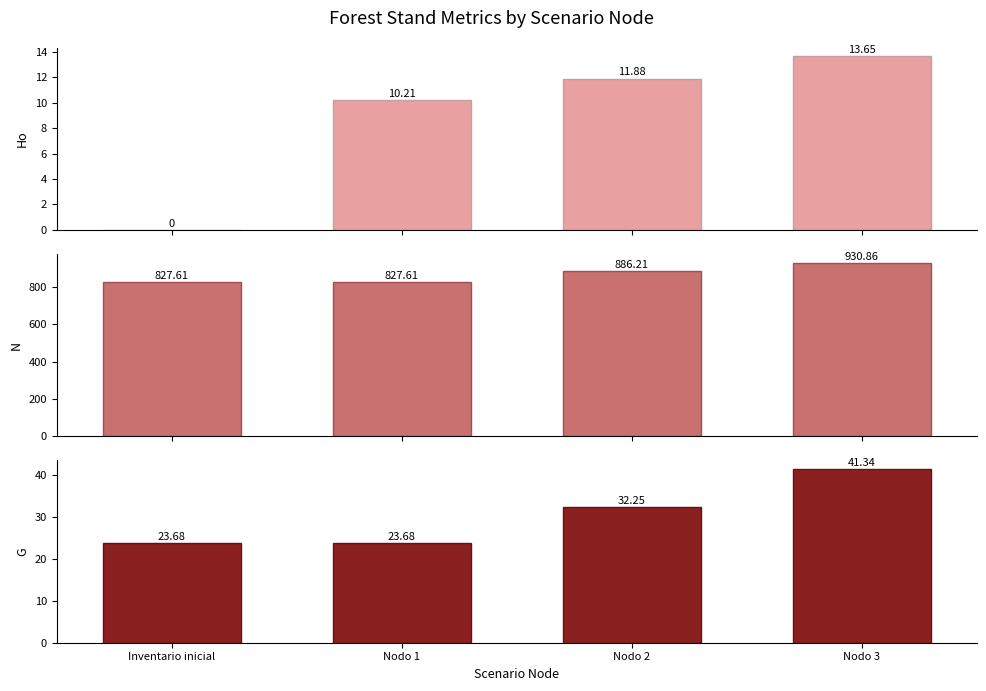

The Ho series shows 5.4 at Nodo 2. True or false?

False